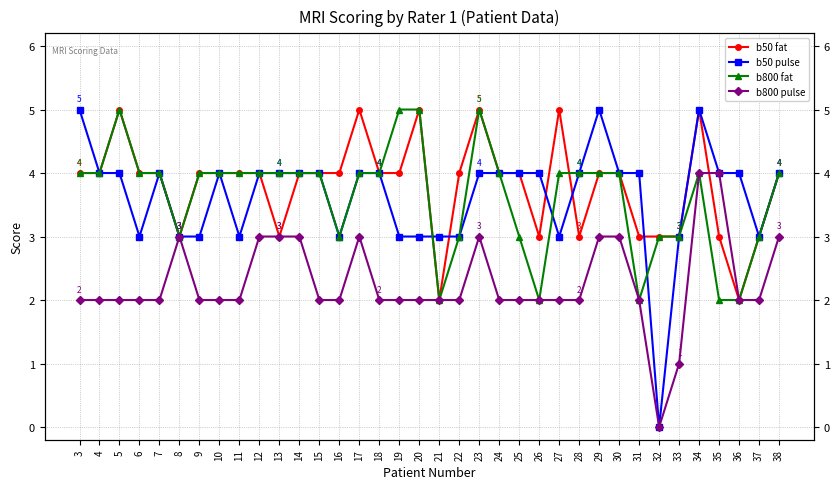

Which series has the largest range (max minus min)?

b50 pulse